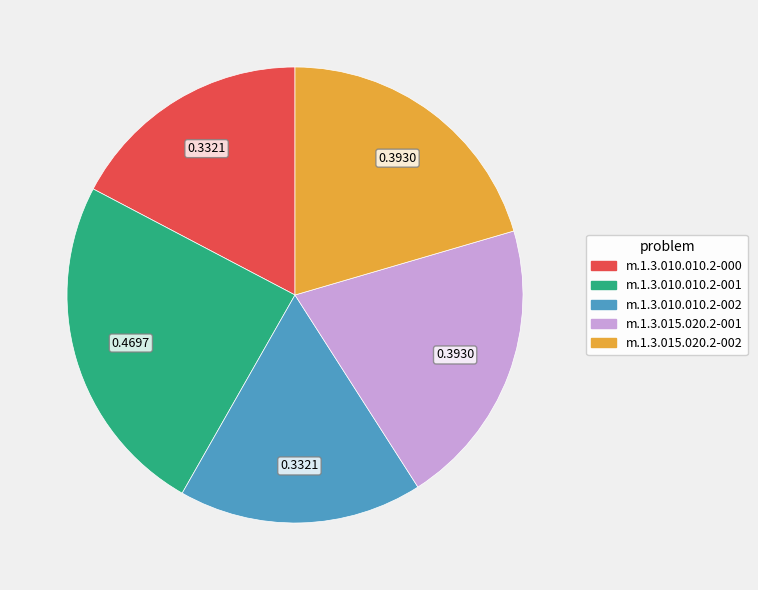

Does m.1.3.010.010.2-002 account for over 50% of the chart?

No